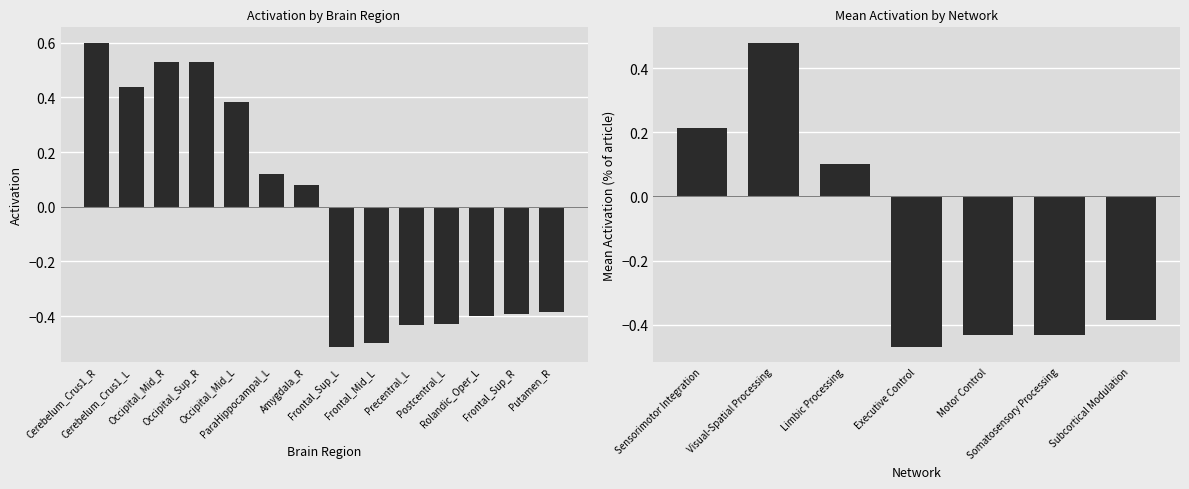

What is the difference between the second highest and minimum values?

1.0